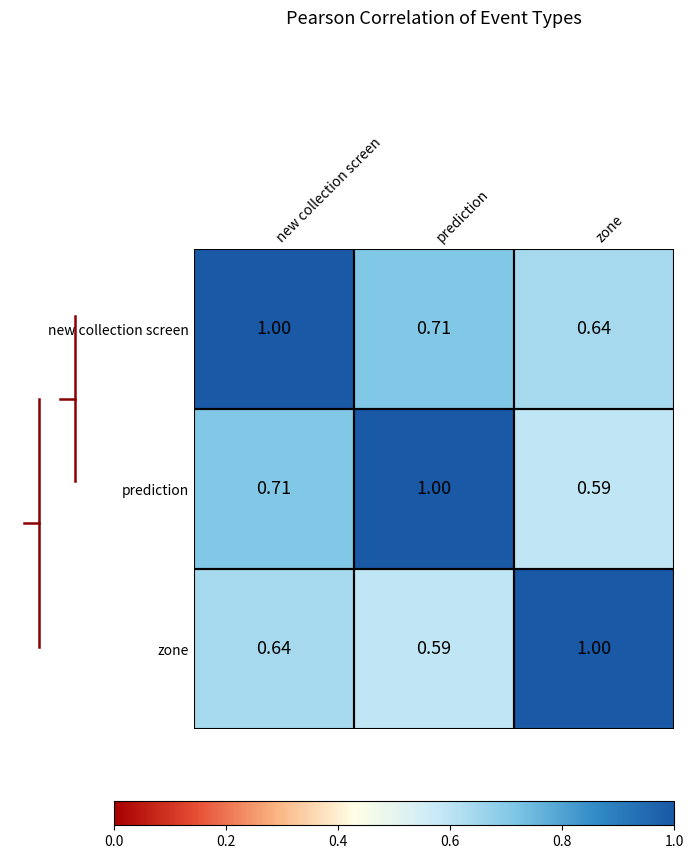

Which category has the lowest value in the zone series?

prediction